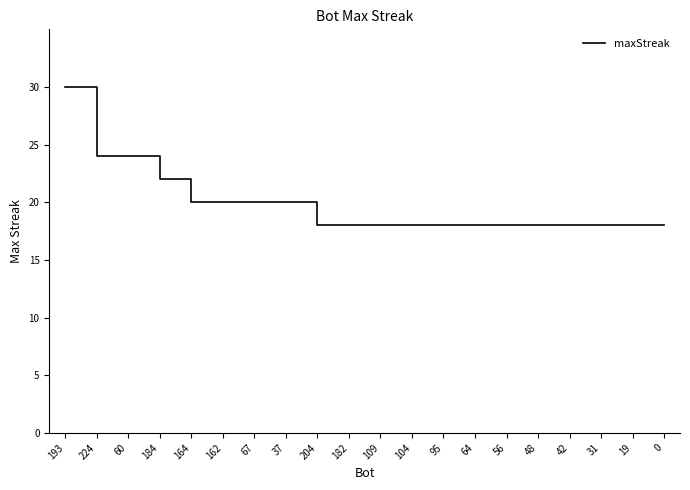

What is the ratio of the value at 164 to the value at 60?

0.8